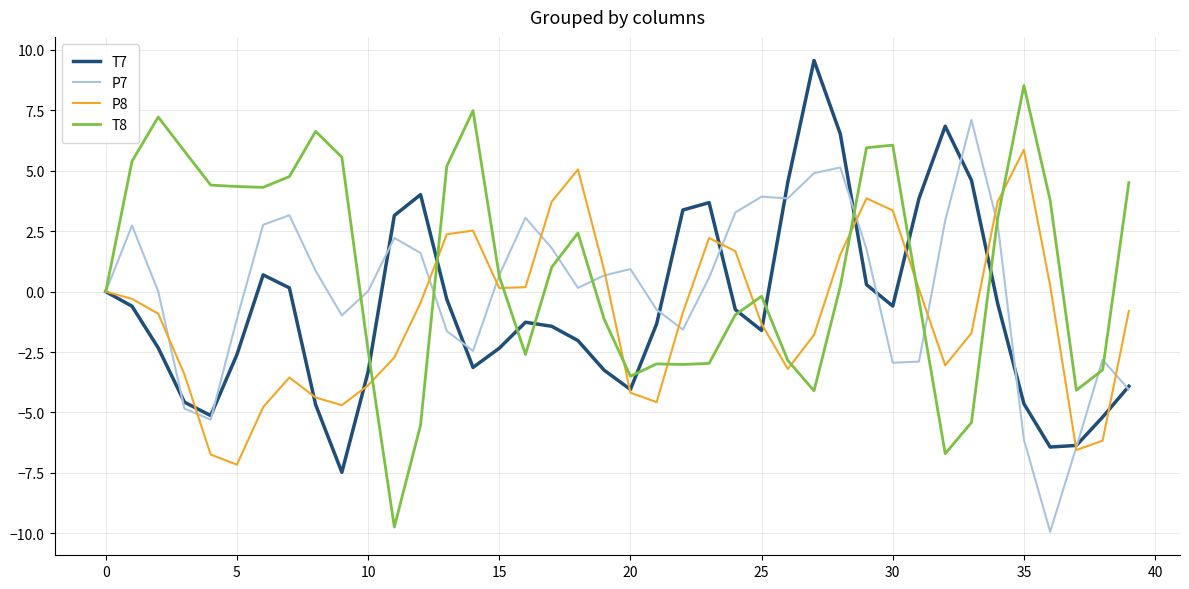

Which series has the widest spread of values?

T8